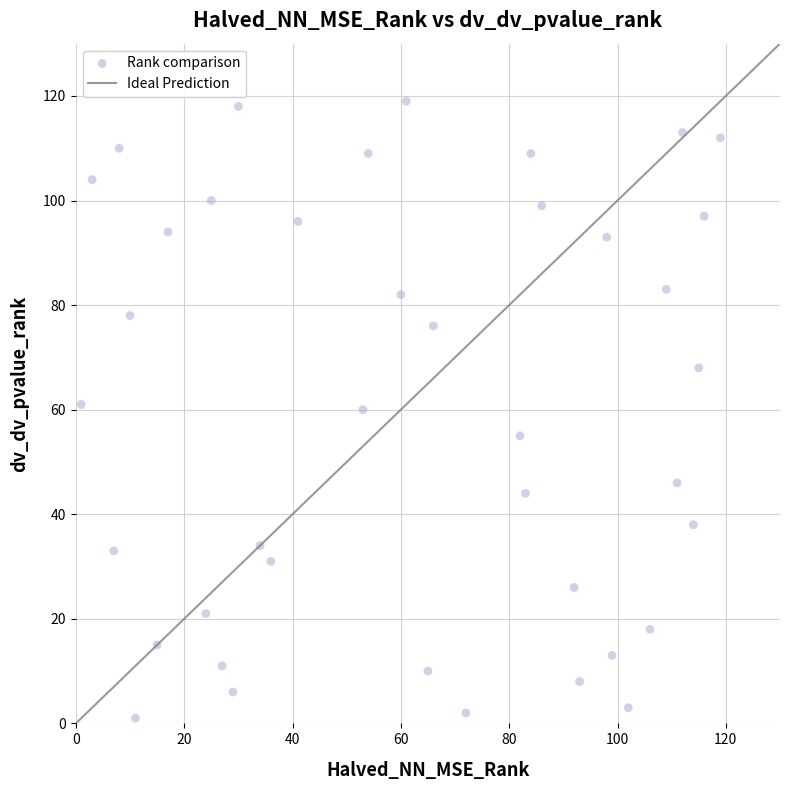

What is the range of Y values (max minus min)?

118